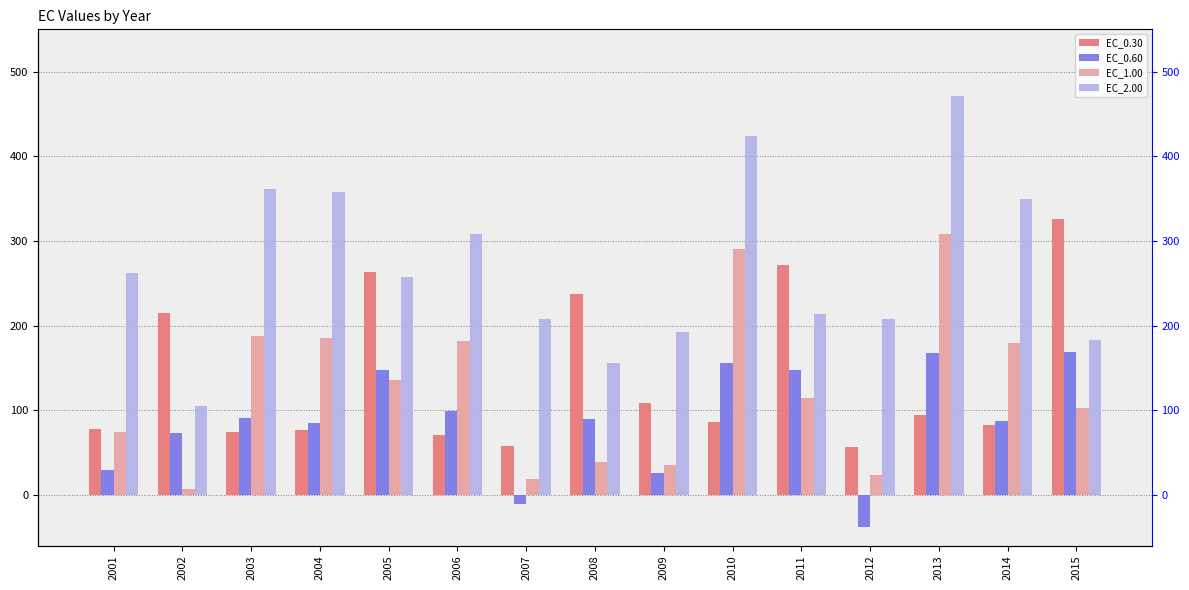

What is the spread (max minus min) of values at 2001?

232.9